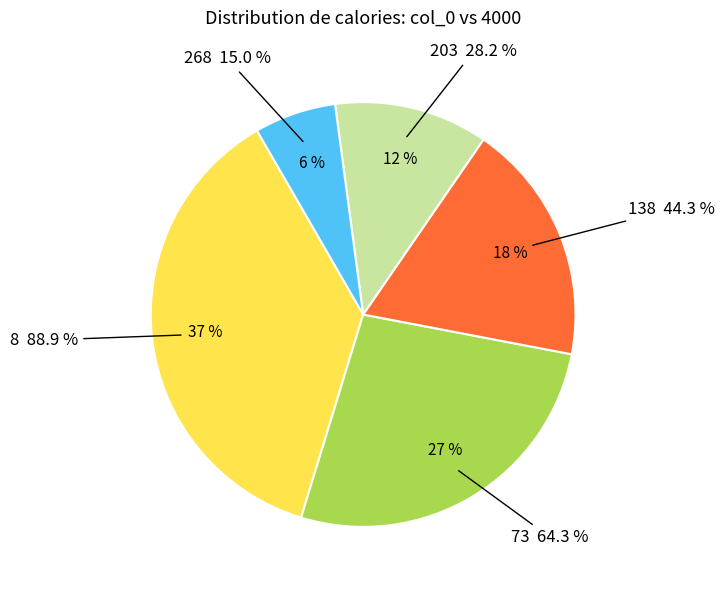

Is there any slice that represents more than half of the pie?

No